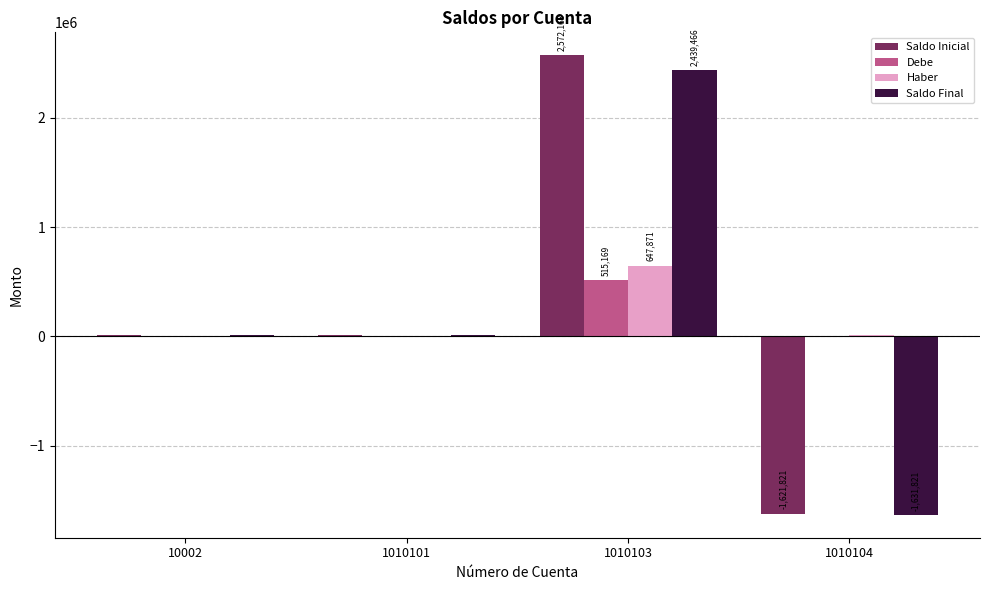

The Haber series shows 166152.6 at 1010103. True or false?

False